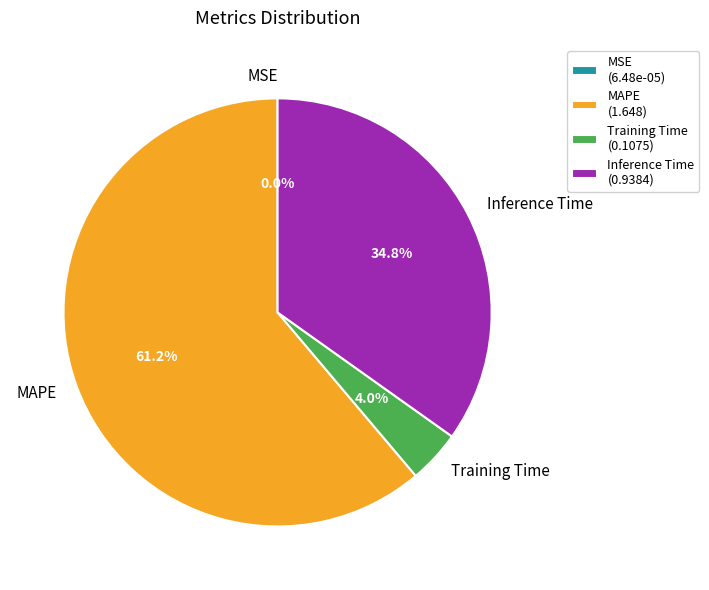

Which category has the biggest portion of the pie?

MAPE